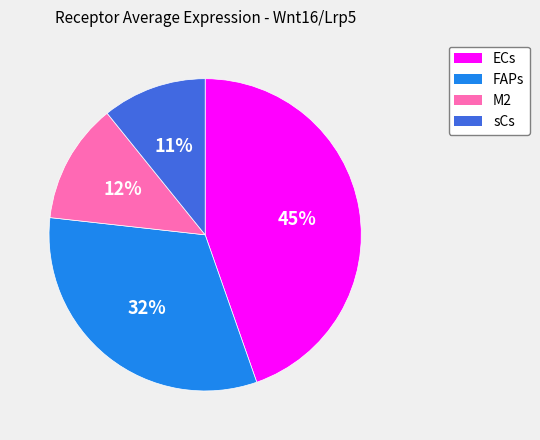

Is there a majority slice in this chart?

No